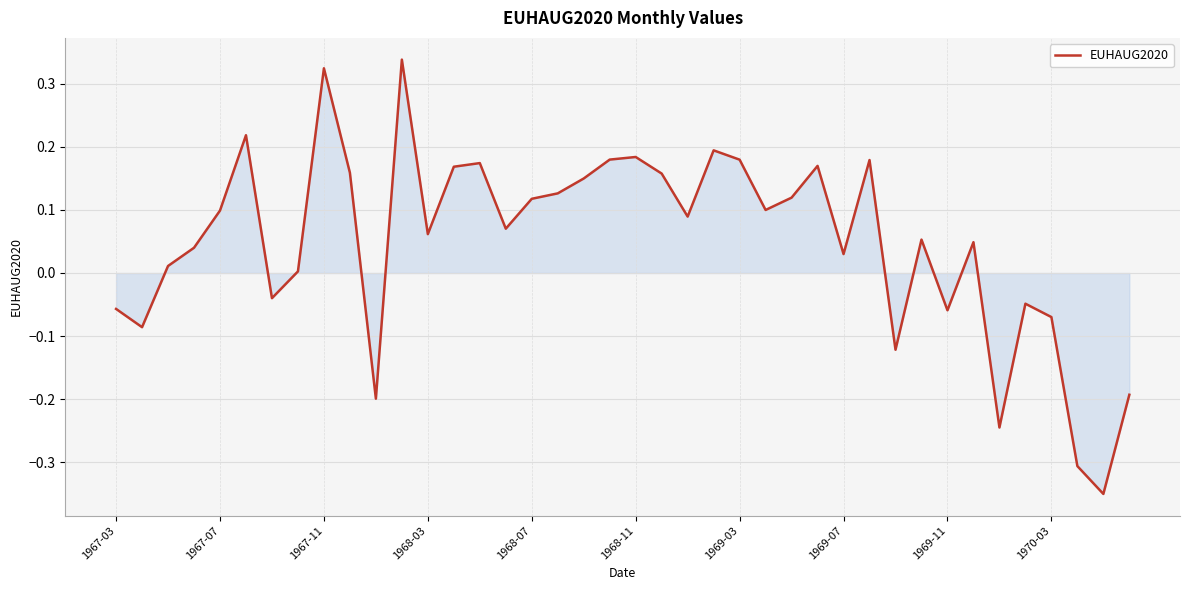

What is the difference between the maximum and minimum values?

0.7